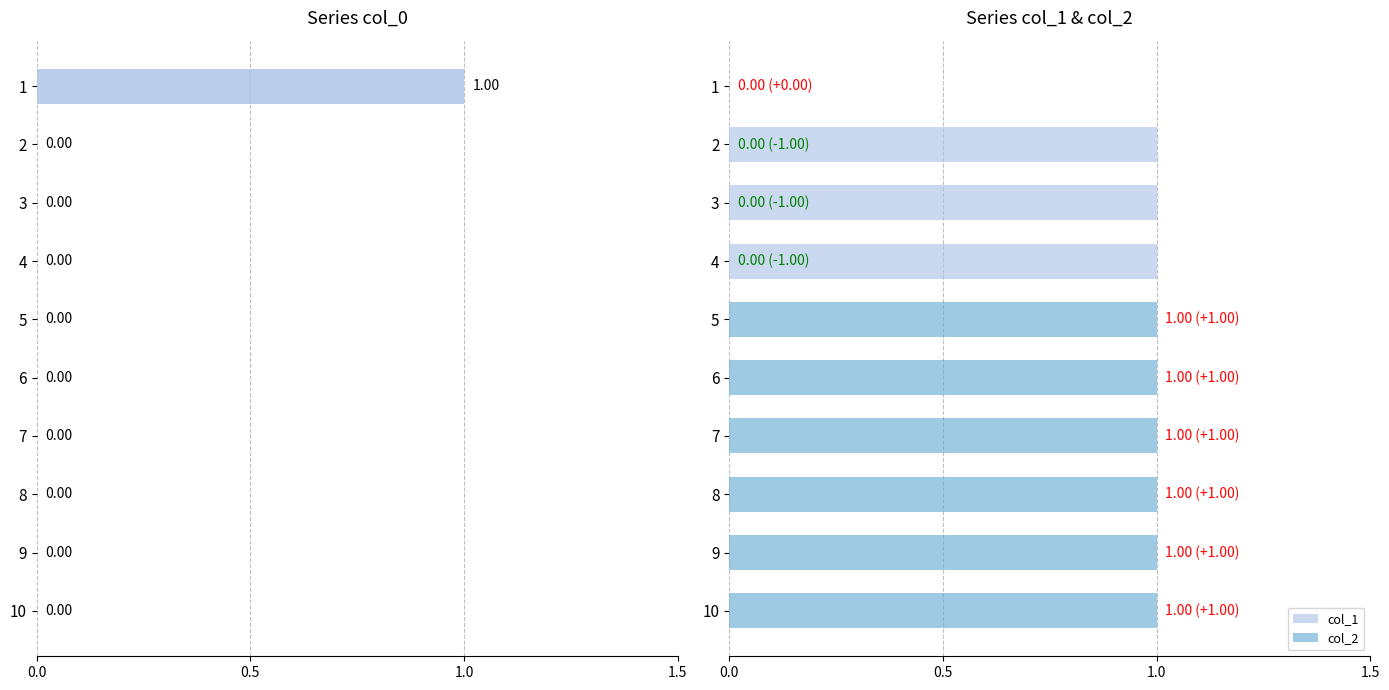

Is it true that col_1 equals 1 at 3?

False